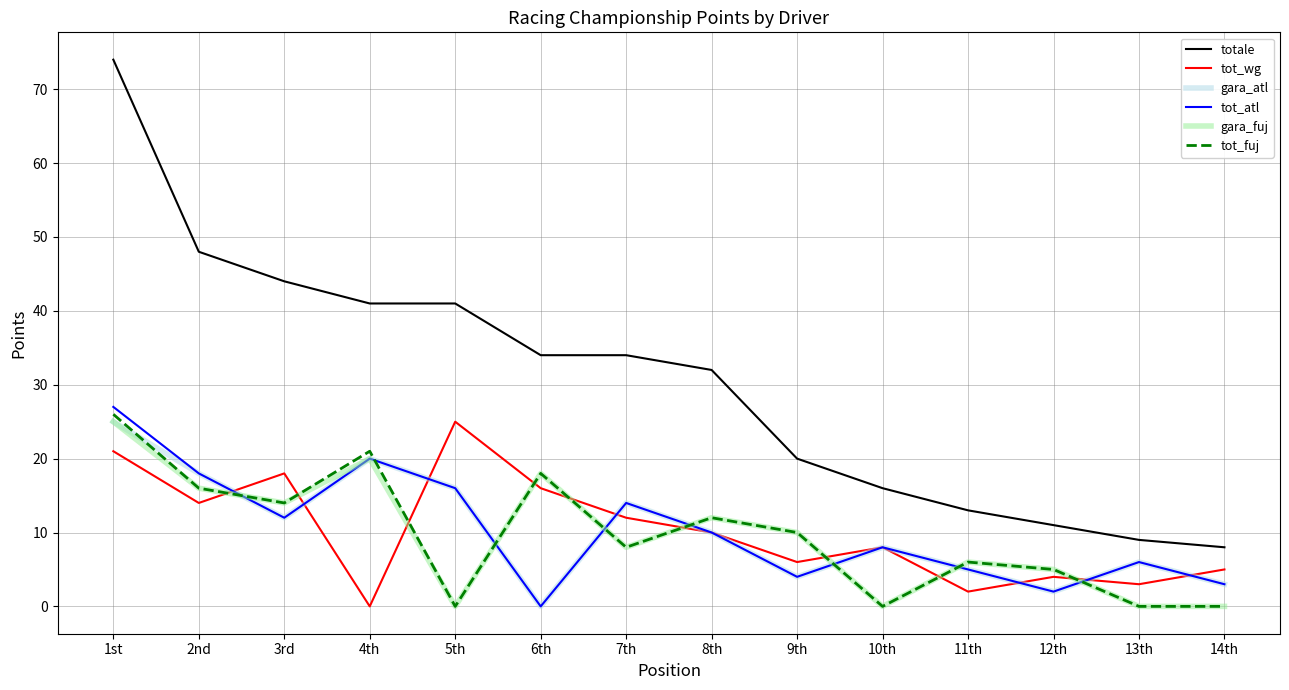

What is the maximum value shown in the chart?

74